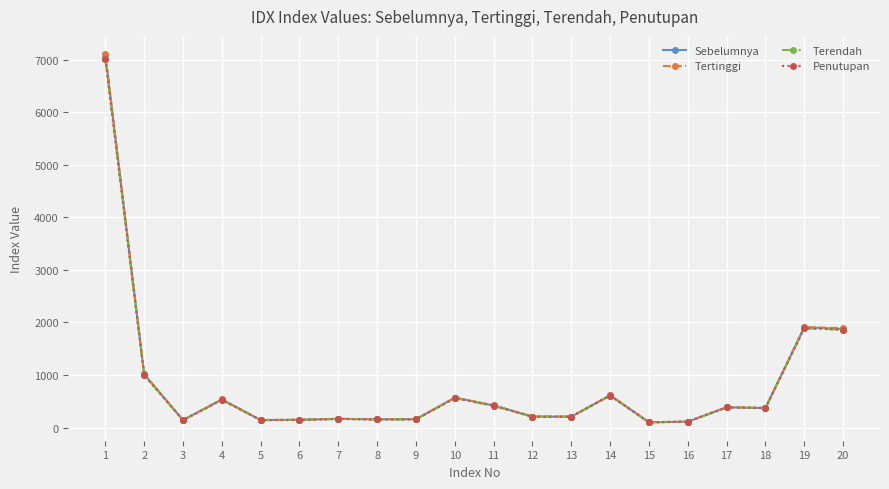

How many interior local valleys does the Sebelumnya series have?

6